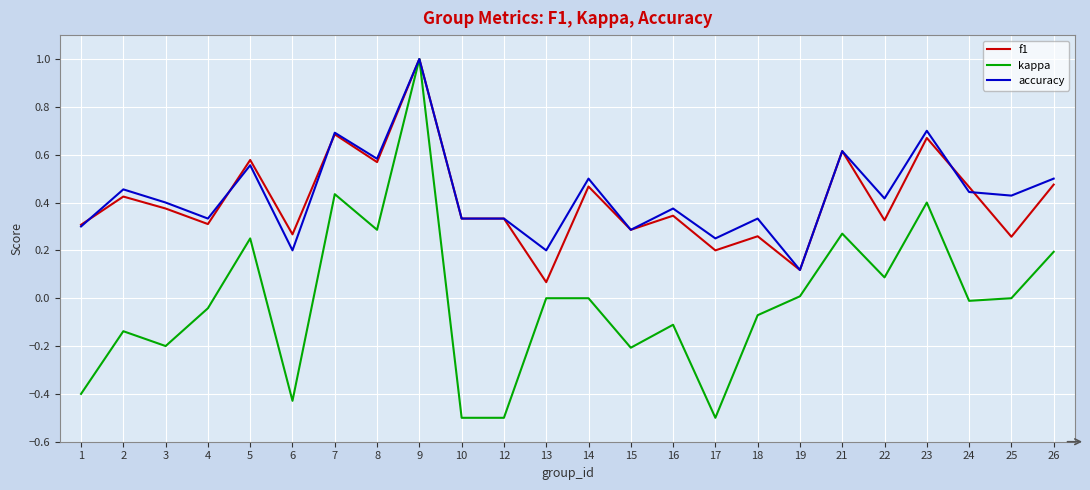

Which series changed the most between 15 and 22?

kappa